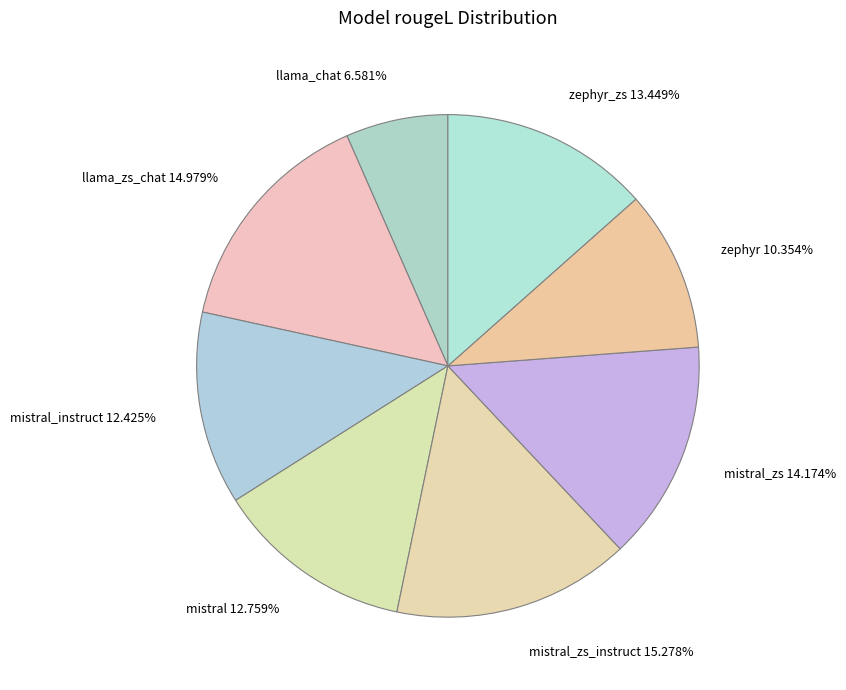

What is the smallest slice in the pie chart?

llama_chat